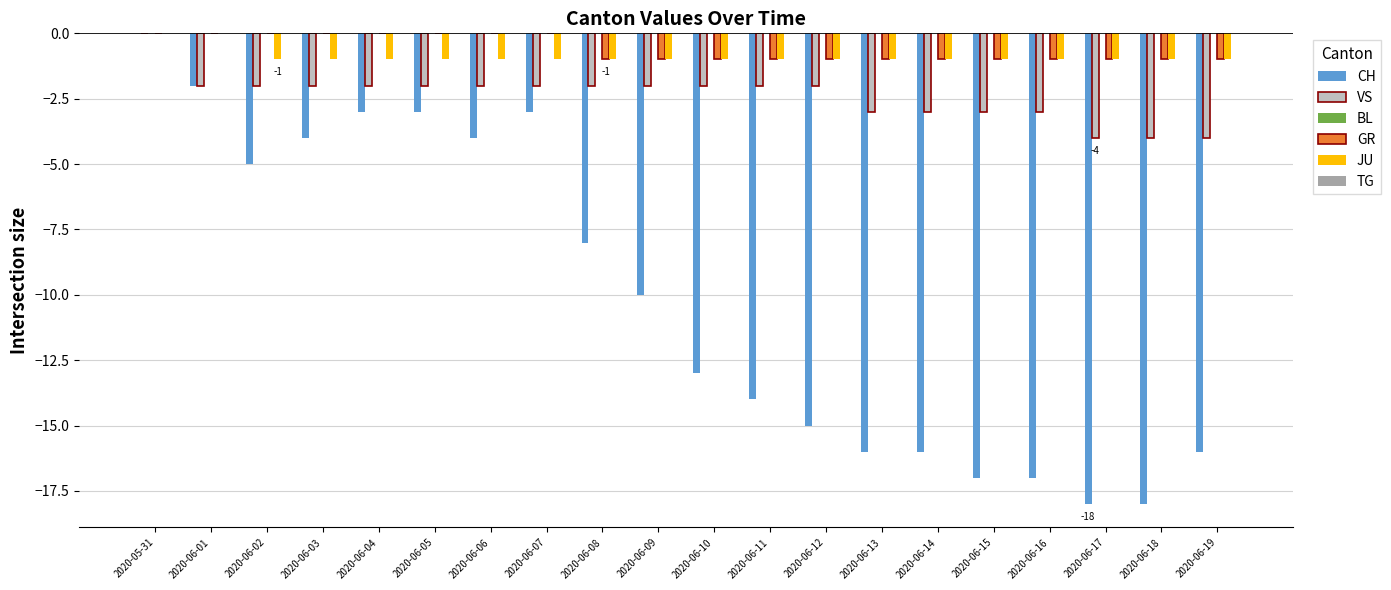

Does the chart contain stacked bars?

No